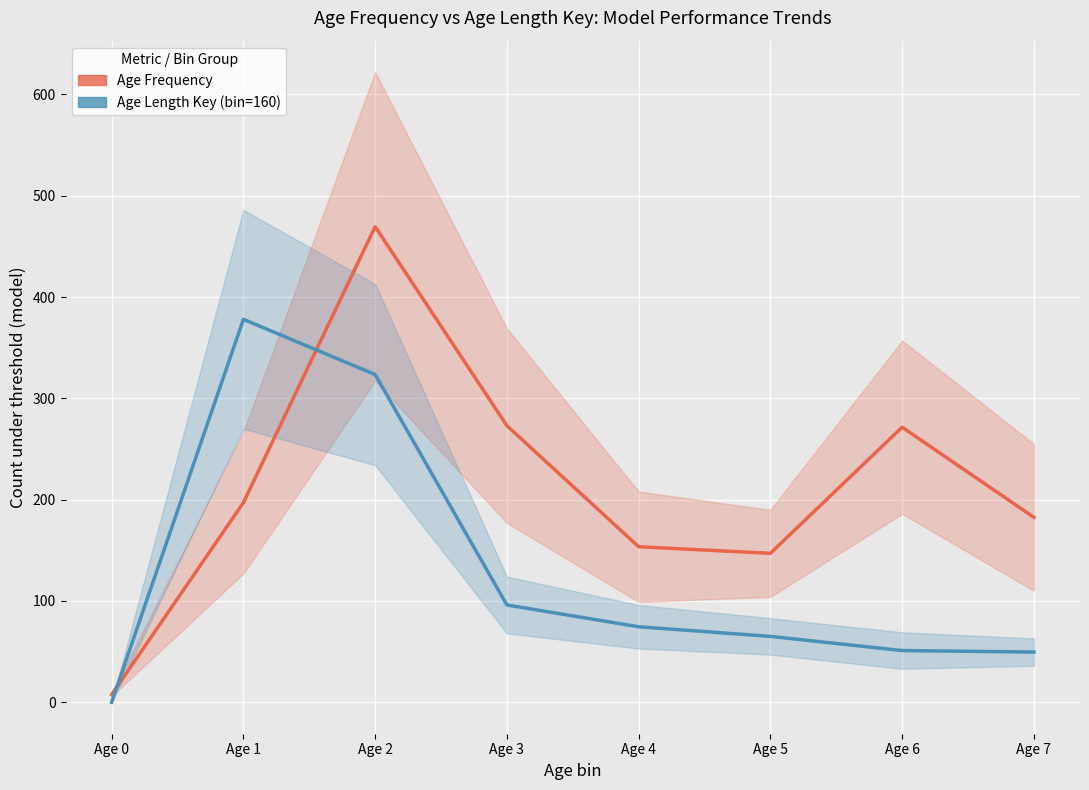

Does the chart display data point markers on the line(s)?

No